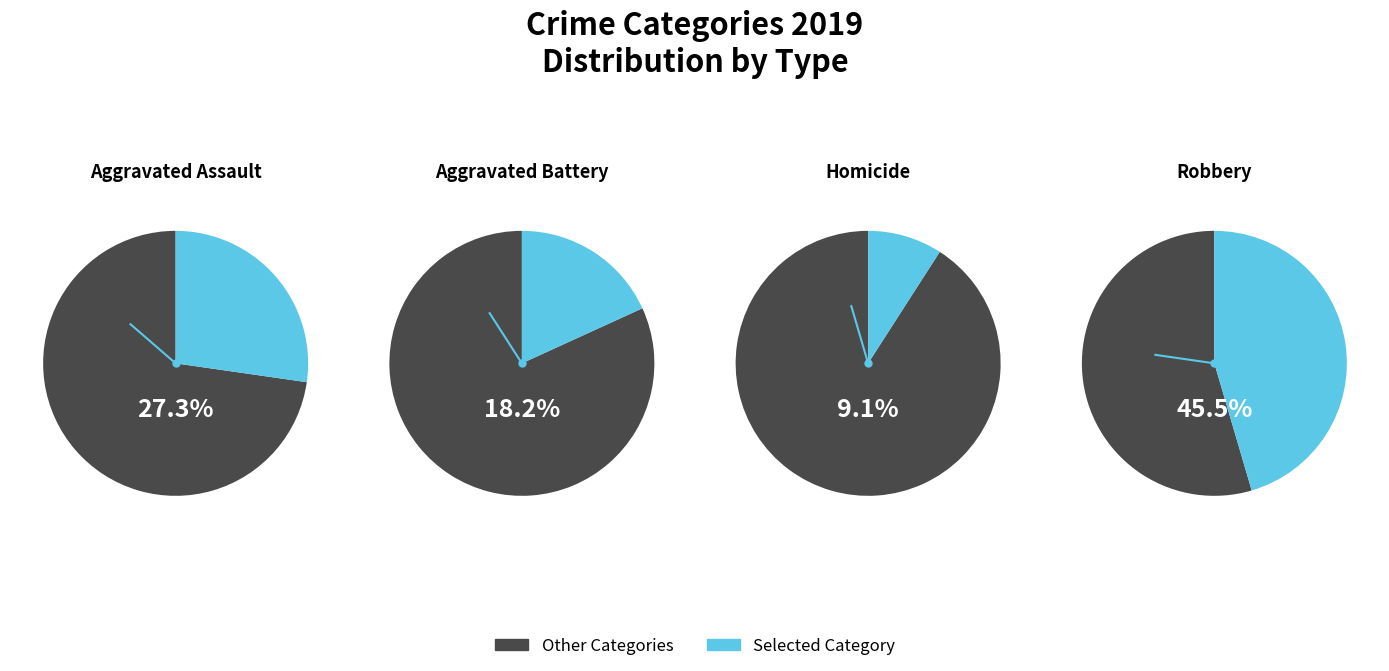

What is the change in value from Aggravated Battery to Homicide?

-1